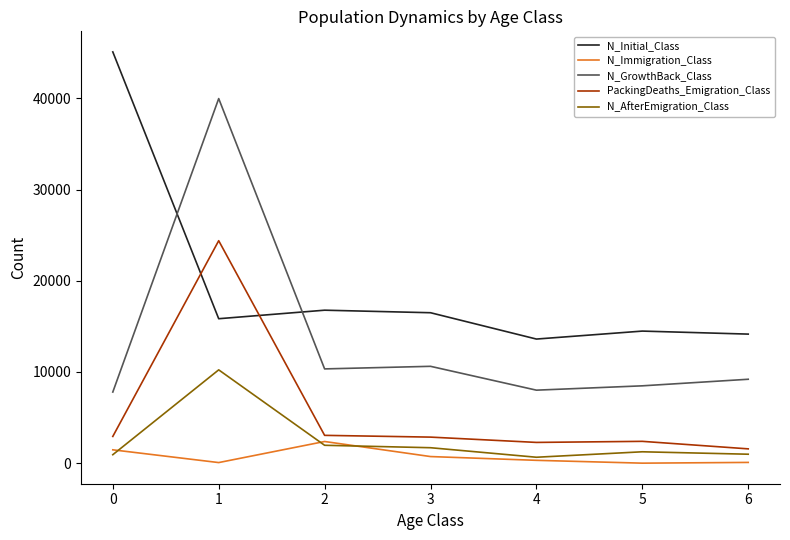

At how many categories does at least one series exceed 32958?

2